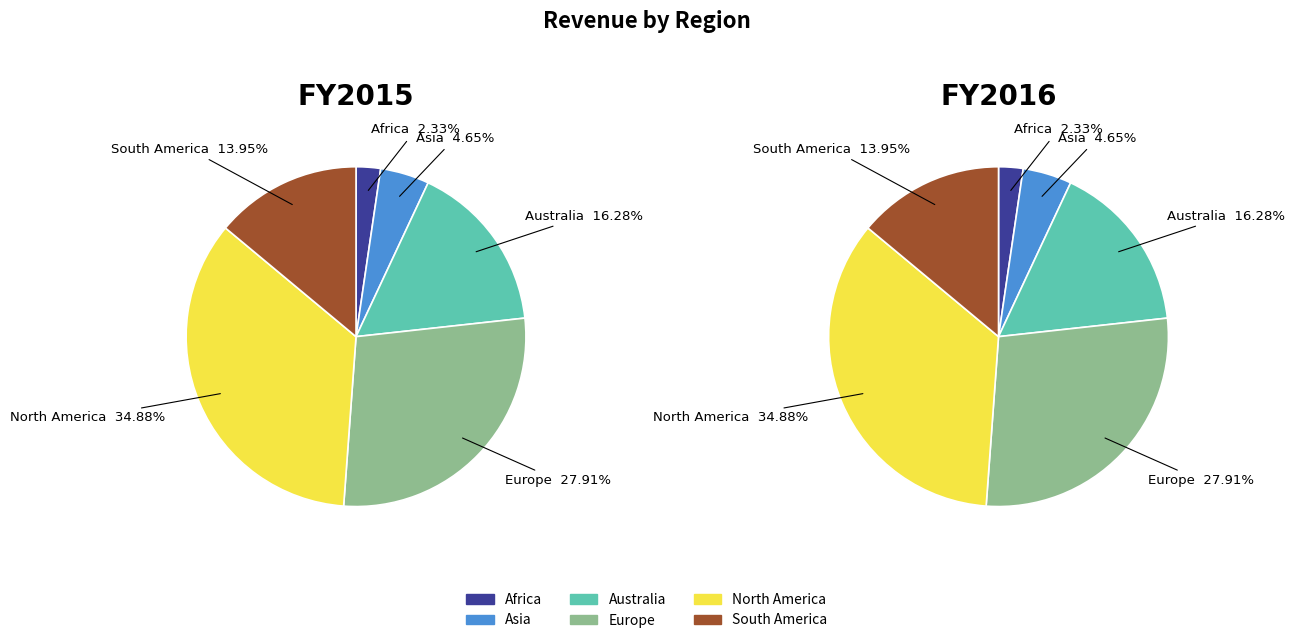

Is there a majority slice in this chart?

No